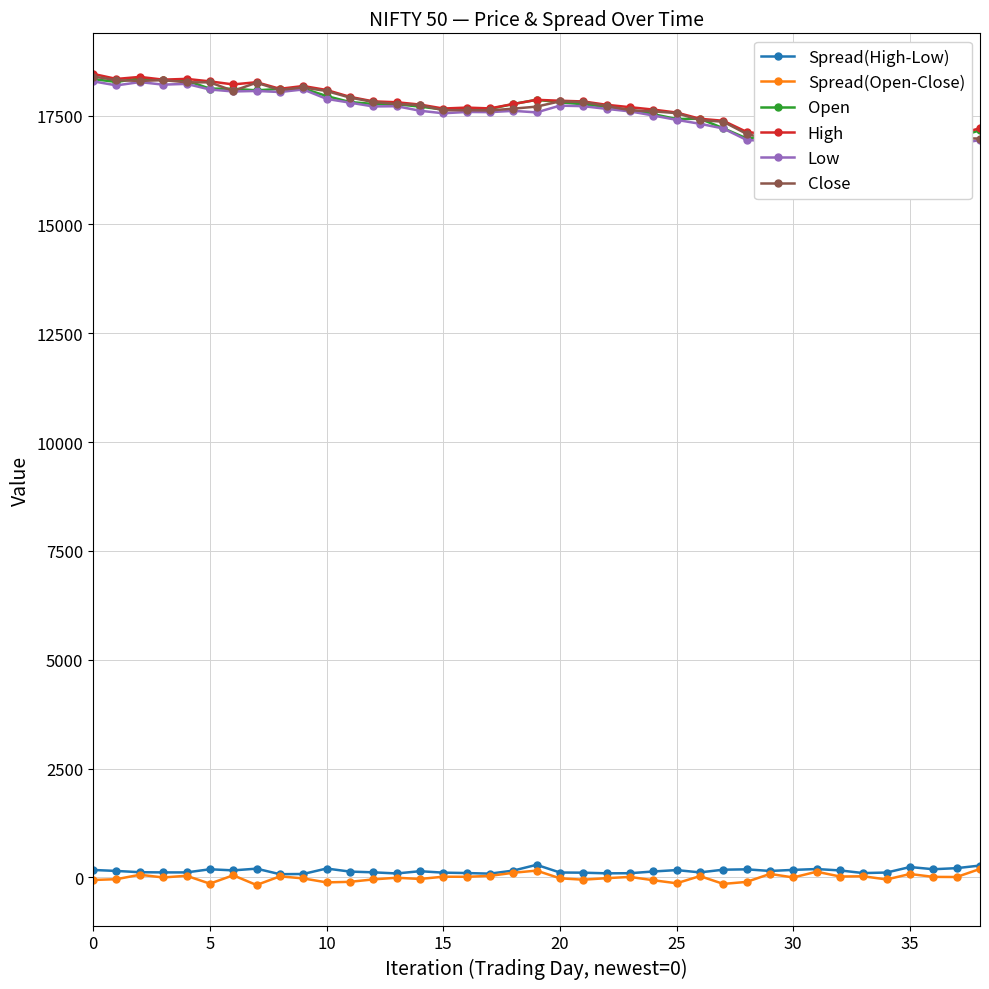

True or false: Spread(Open-Close) and Open cross at least once.

False